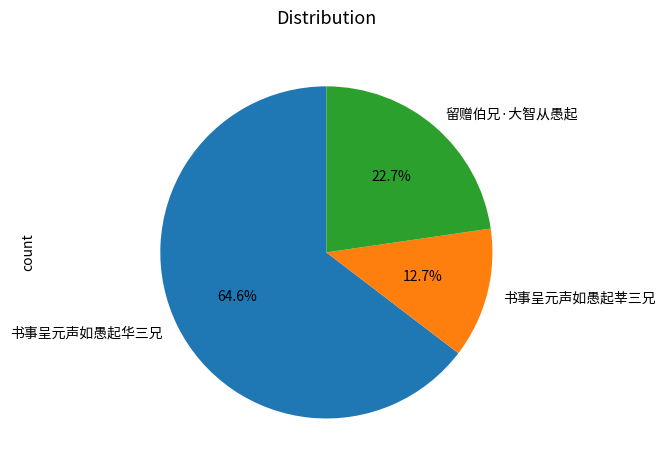

To the nearest percent, what is the average slice percentage?

33%